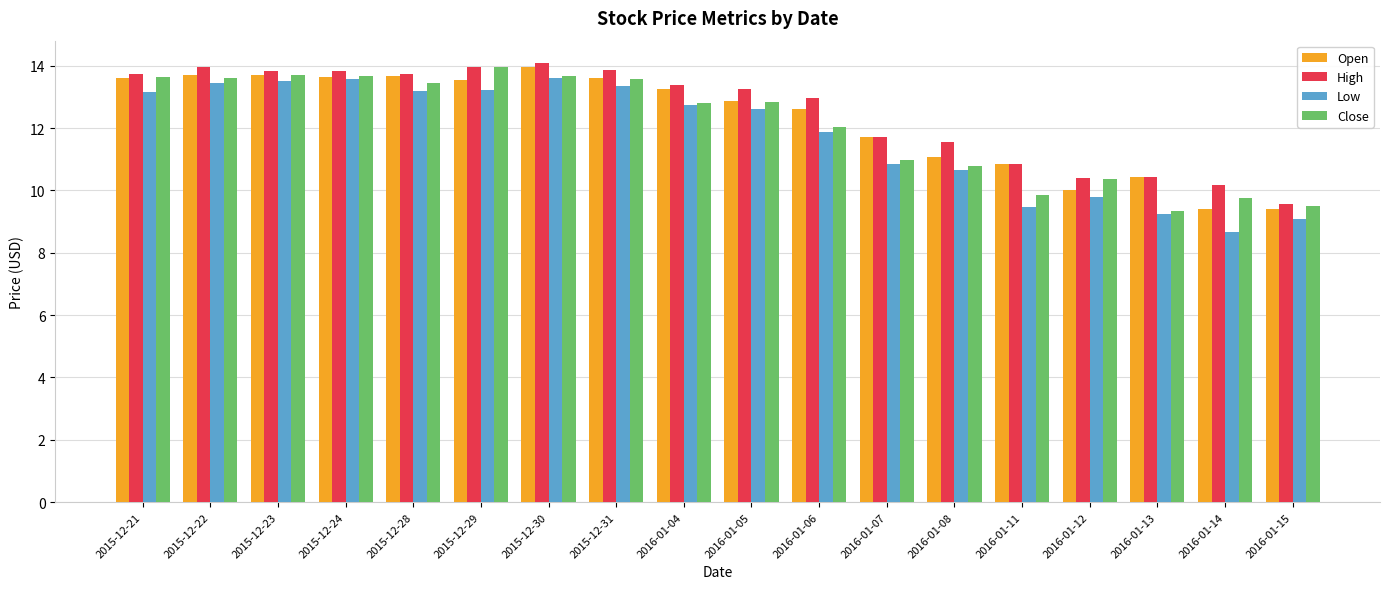

Which label corresponds to the largest value in the chart?

2015-12-30